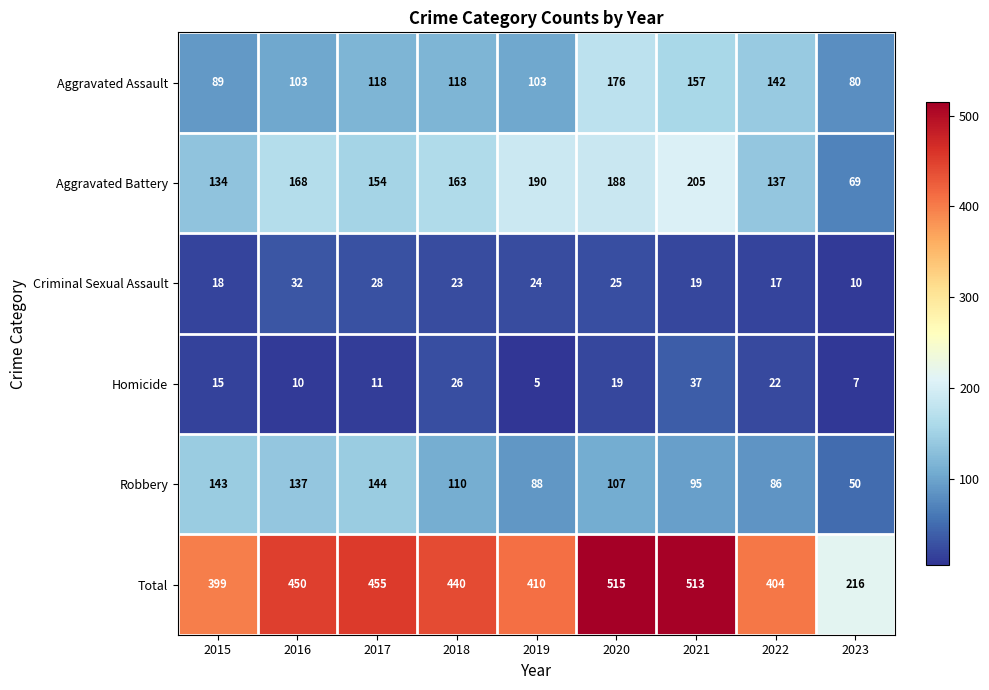

What is the sum of all Criminal Sexual Assault values?

196